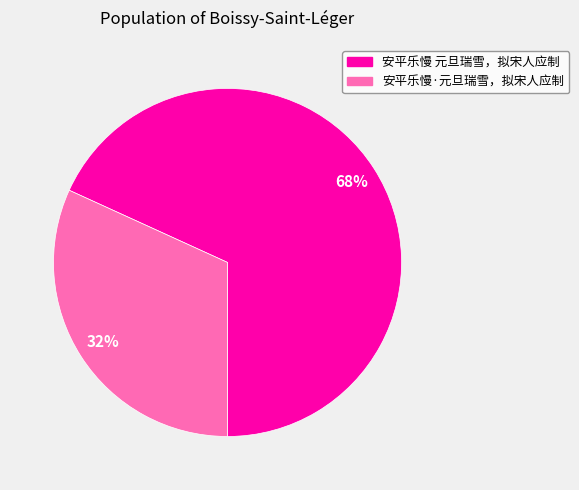

To the nearest percent, what is the difference between the largest and smallest slice percentages?

36%